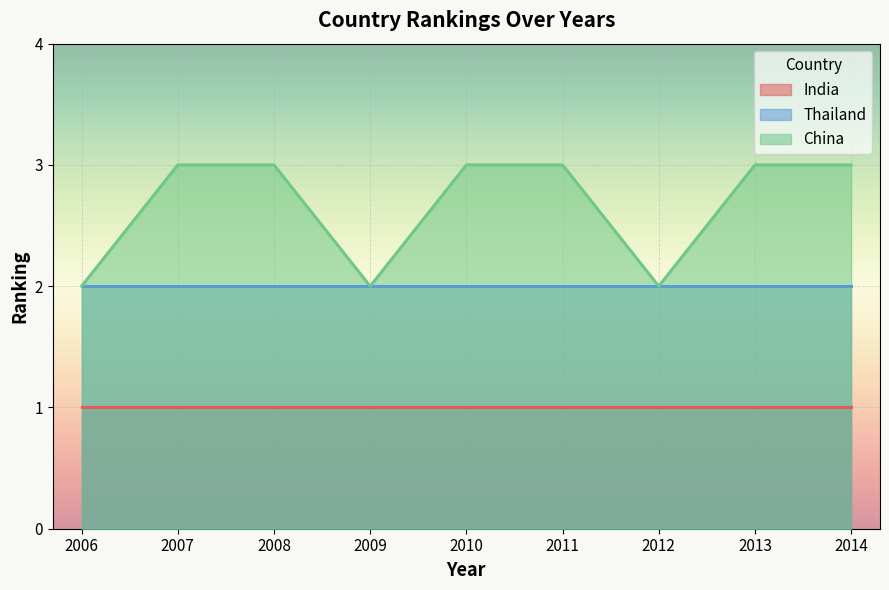

What is the sum of the India values at 2011 and 2009?

2